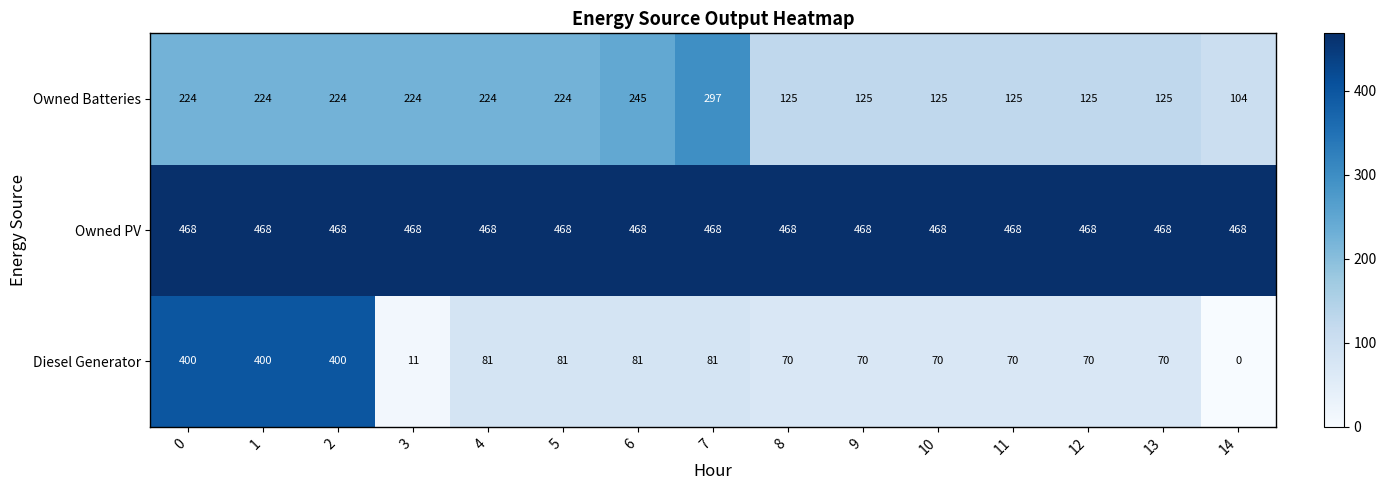

Count the Owned Batteries values in the range 125 to 224.

12